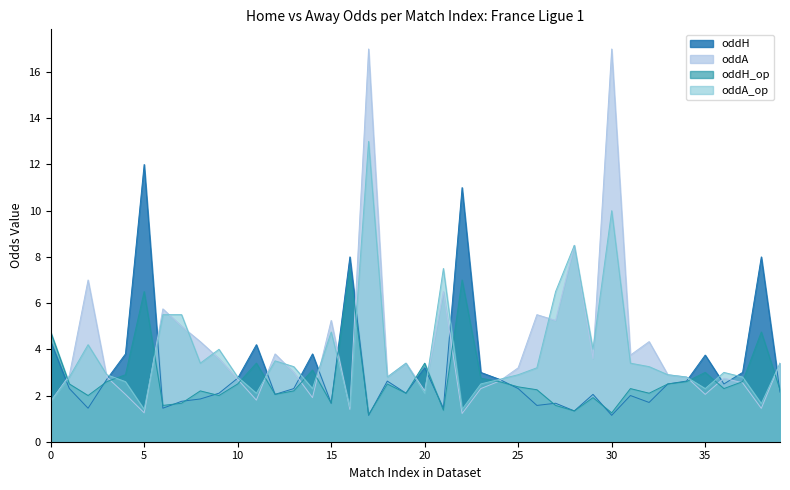

Is it true that oddA equals 8.5 at 28?

True